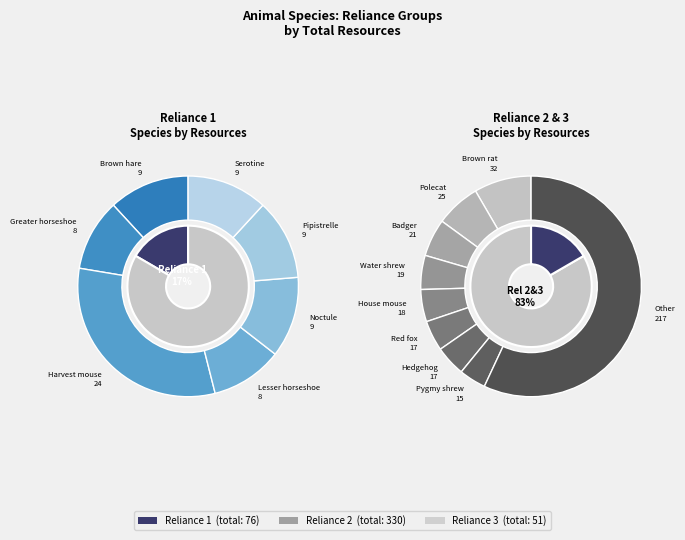

What percentage is the Brown rat slice, to the nearest percent?

7%